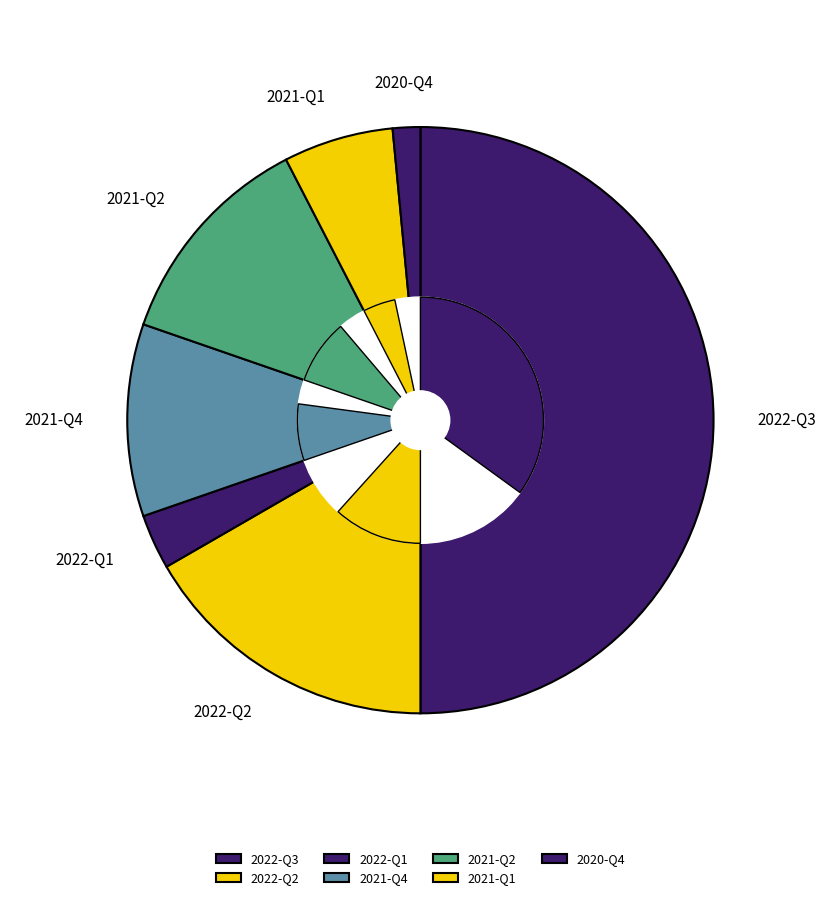

True or false: 2022-Q1 accounts for 3% of the total.

True